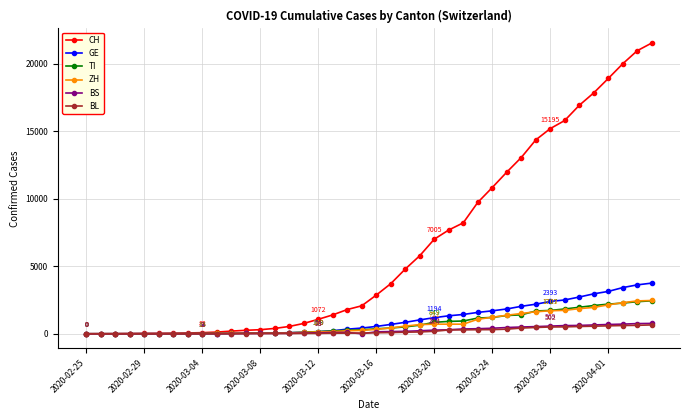

How many categories are shown in the chart?

40